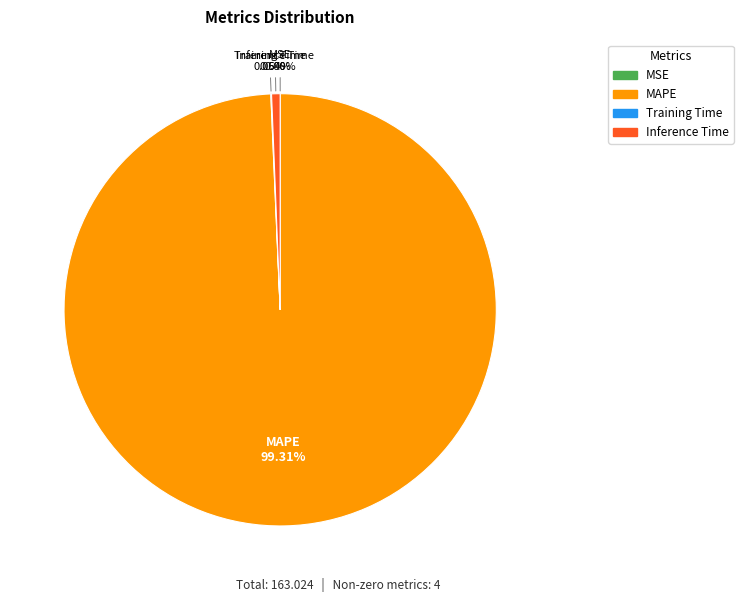

Which slice is the largest?

MAPE